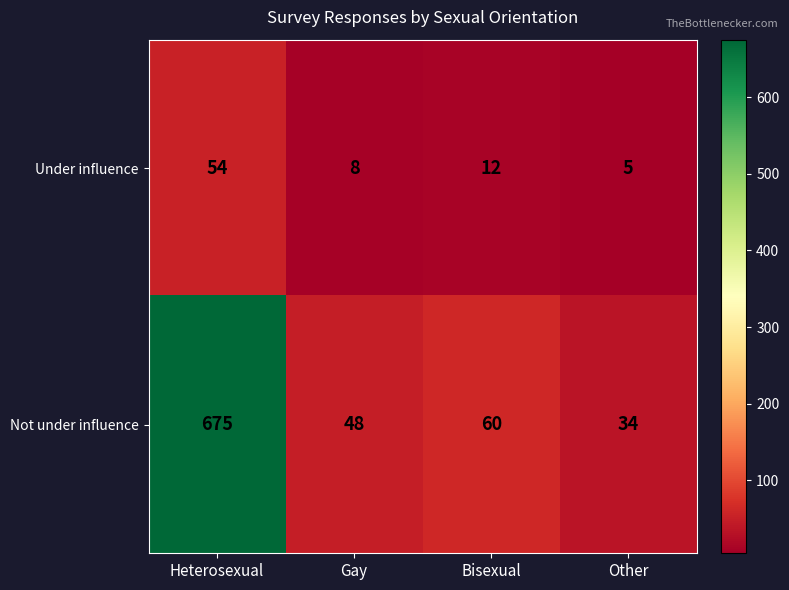

Which series has the largest total across all categories?

Not under influence